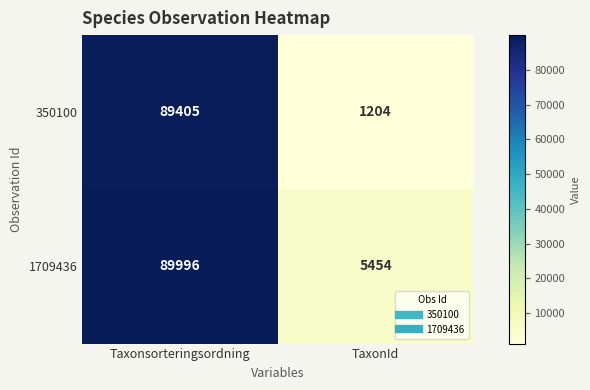

How many values in the 350100 series are below 89405?

1